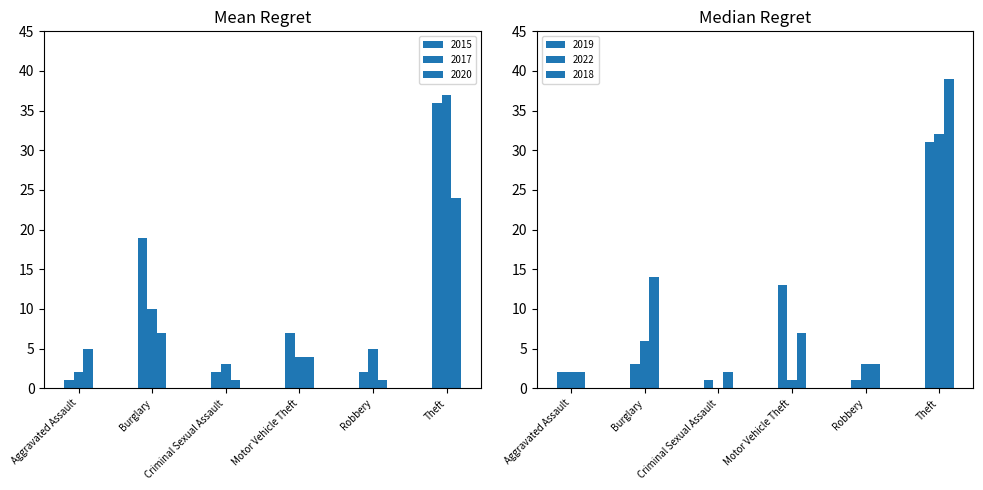

Count the number of categories in the chart.

6